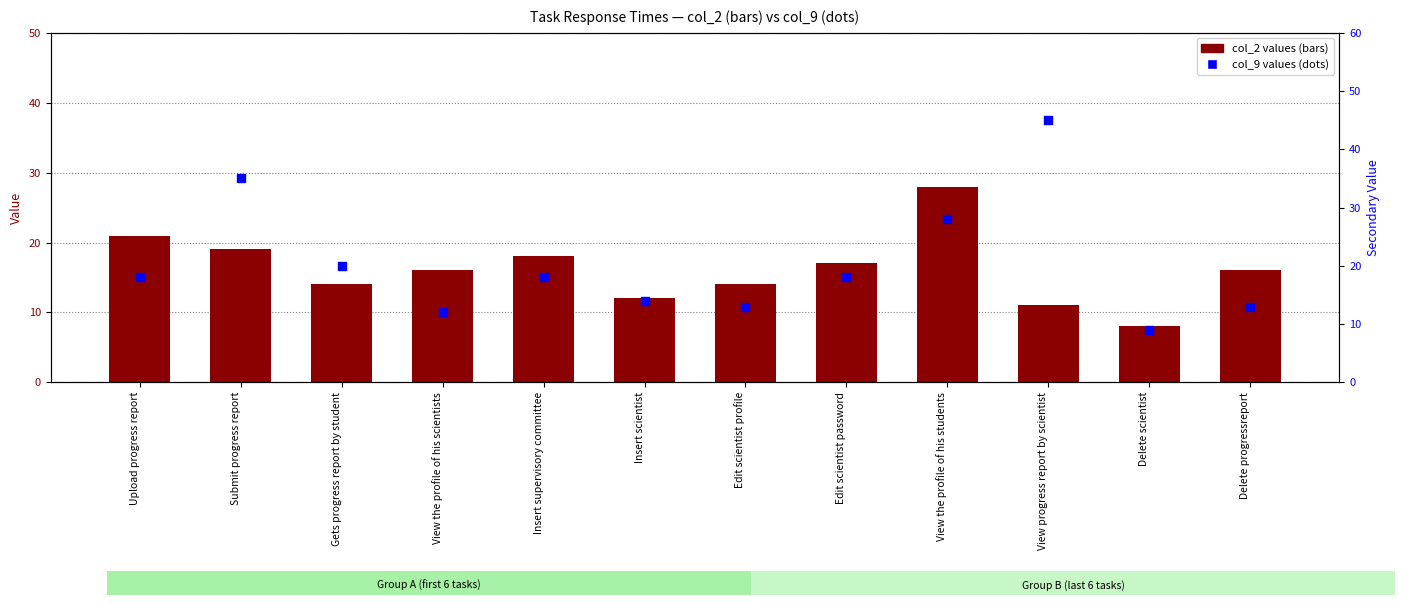

Is the value of col_2 values at Insert supervisory committee greater than the value of col_9 values at View the profile of his scientists?

Yes